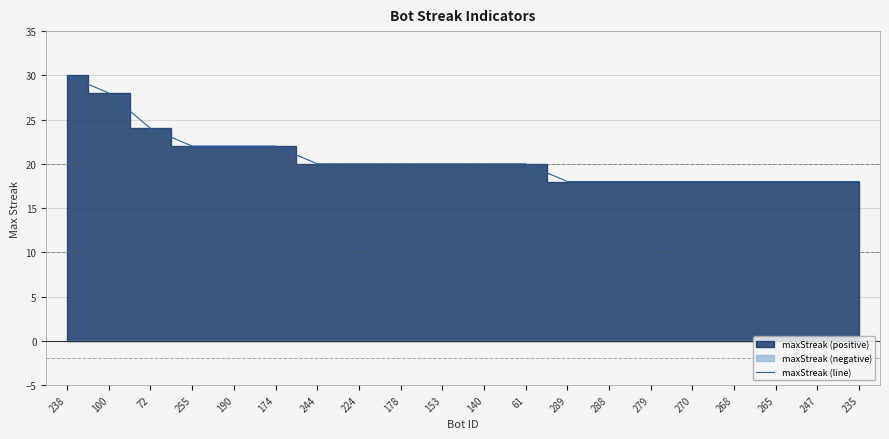

Reading left to right, what are all the values shown in this chart?

30	28	24	22	22	22	20	20	20	20	20	20	18	18	18	18	18	18	18	18